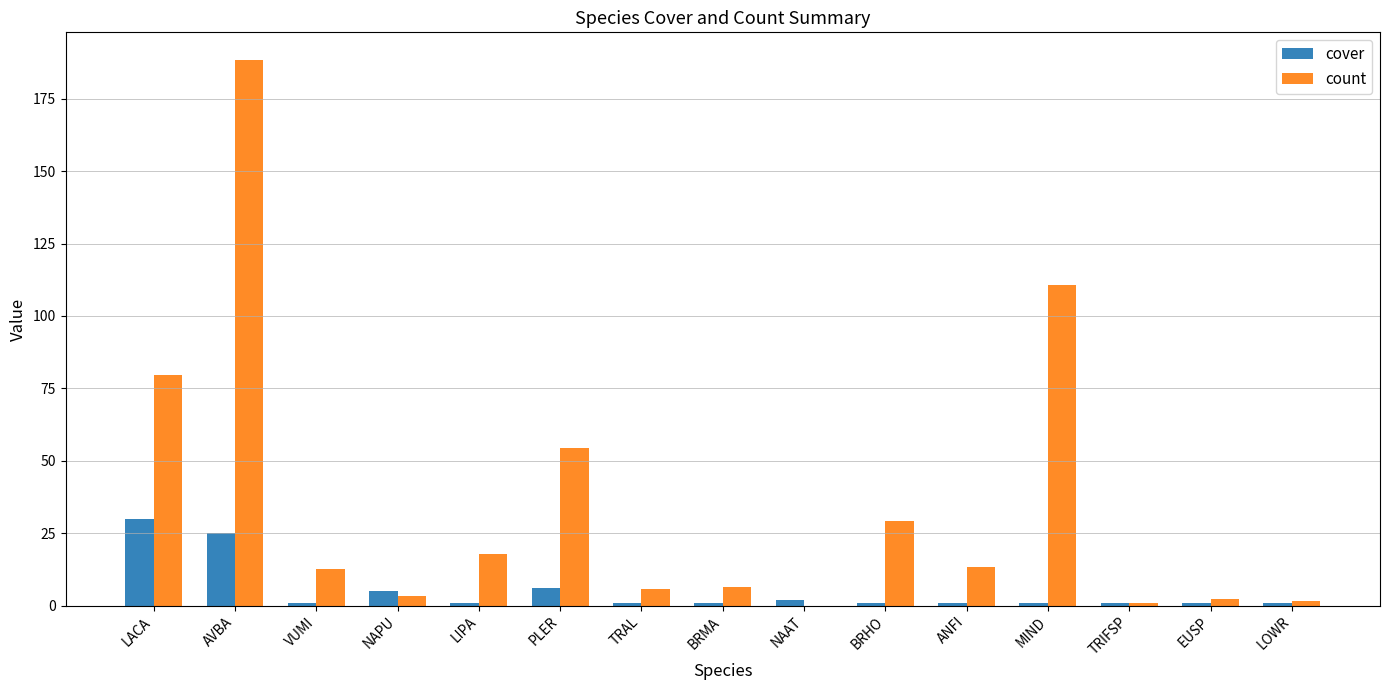

How many groups of bars are there?

15